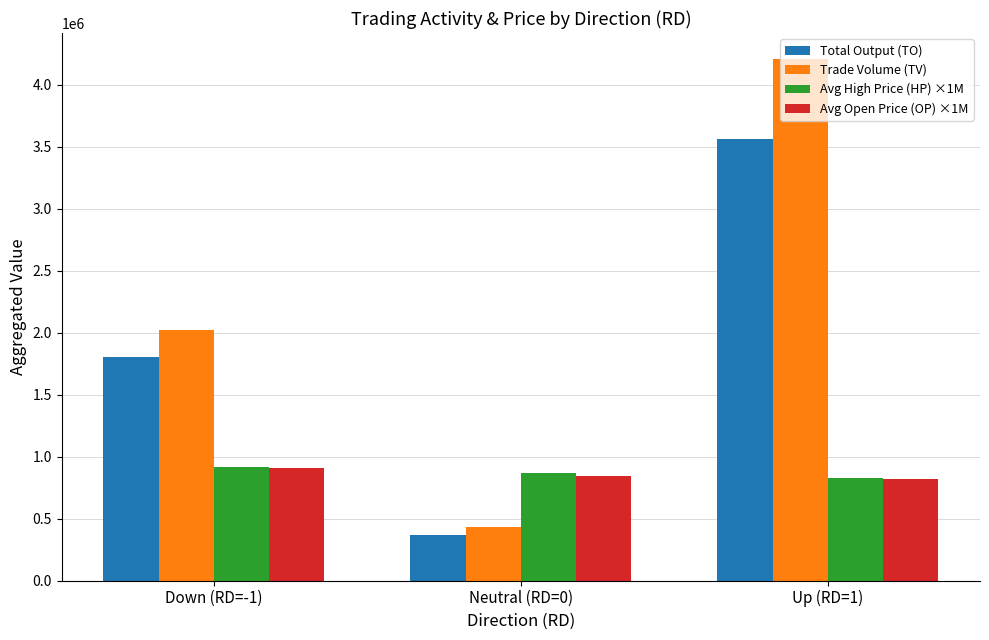

Reading left to right, extract all data points from this chart.

Total Output (TO): 1805140	363040	3562670
Trade Volume (TV): 2018000	432000	4205000
Avg High Price (HP) ×1M: 916000	867000	828000
Avg Open Price (OP) ×1M: 909000	842000	815000